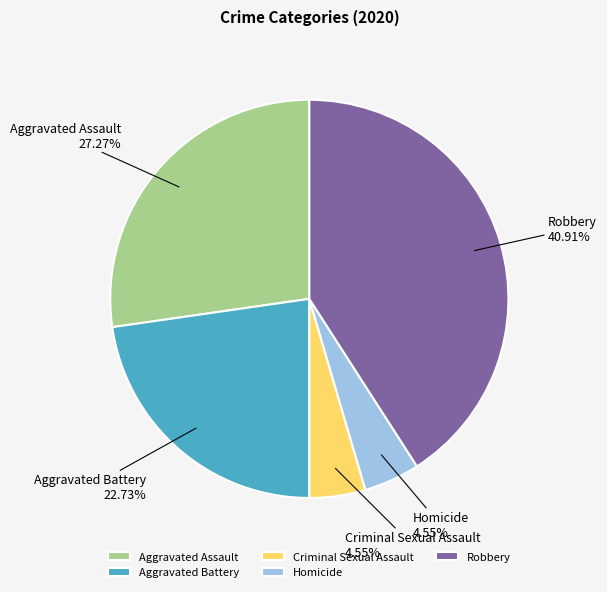

Combined, do Homicide and Aggravated Battery account for over 50%?

No